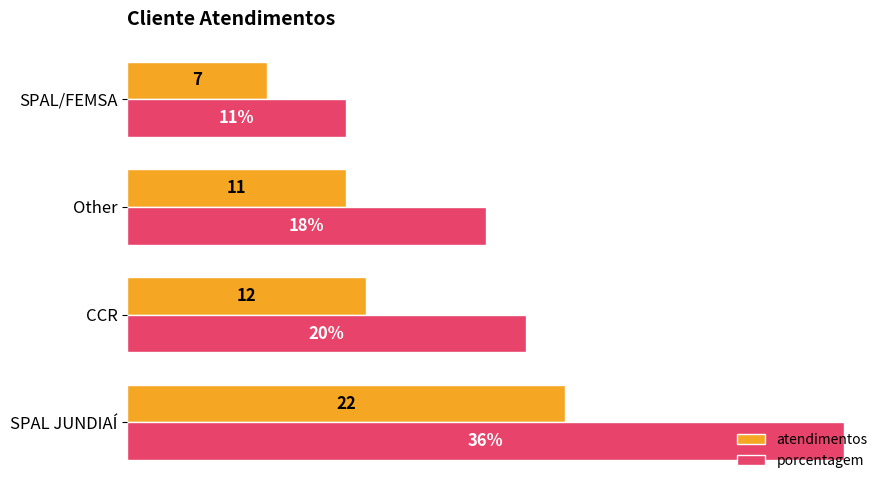

Rank the series by their average value, from lowest to highest.

atendimentos, porcentagem